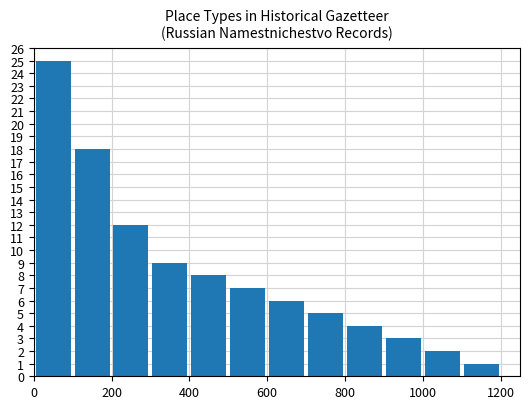

What is the difference between the second highest and second lowest values?

16